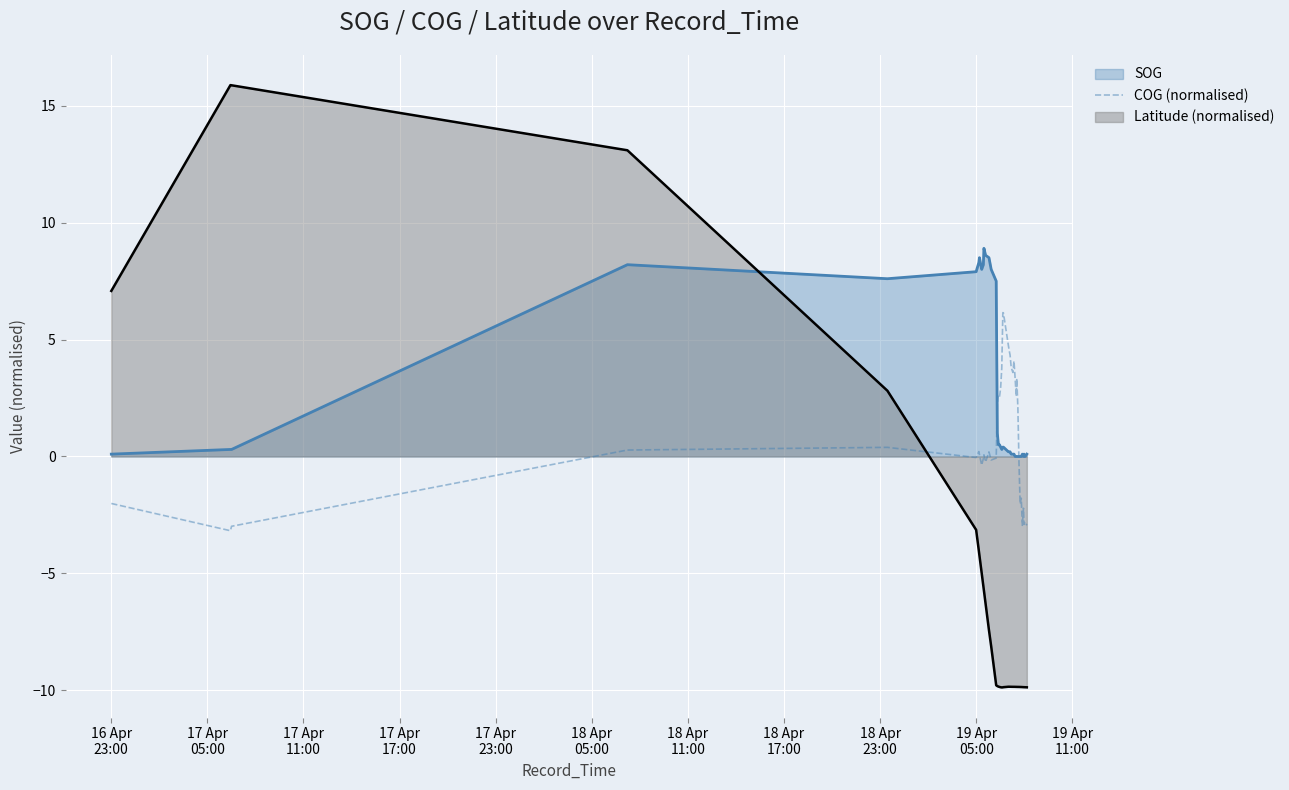

How many lines are shown in the chart?

3